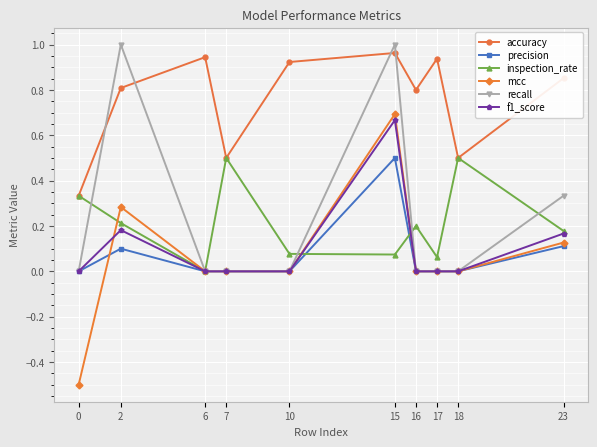

True or false: f1_score and accuracy cross at least once.

False